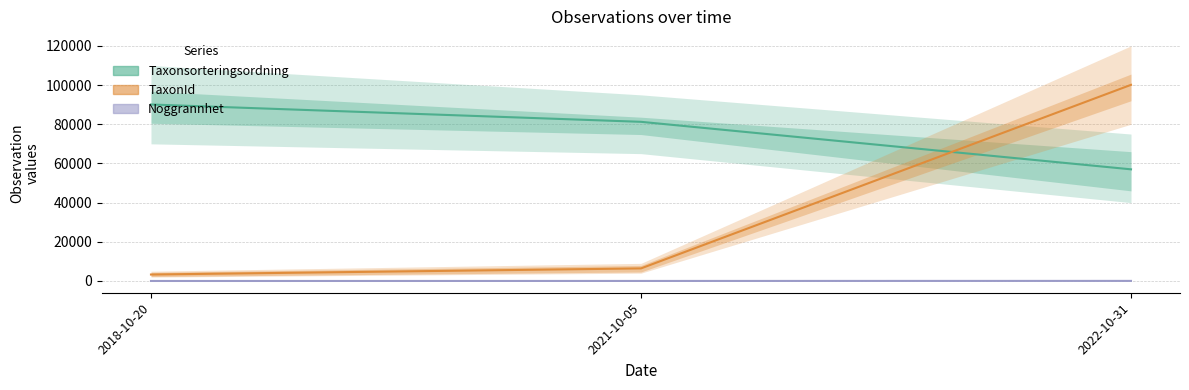

Which category has the lowest value across all series?

2018-10-20